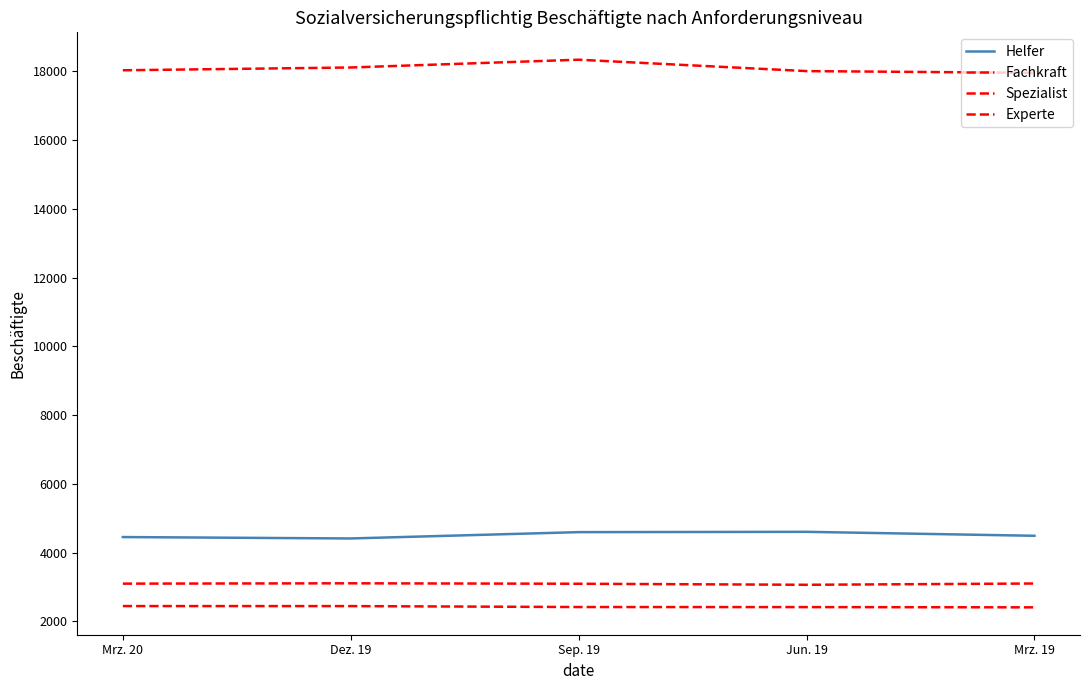

Does the chart have visible grid lines?

No